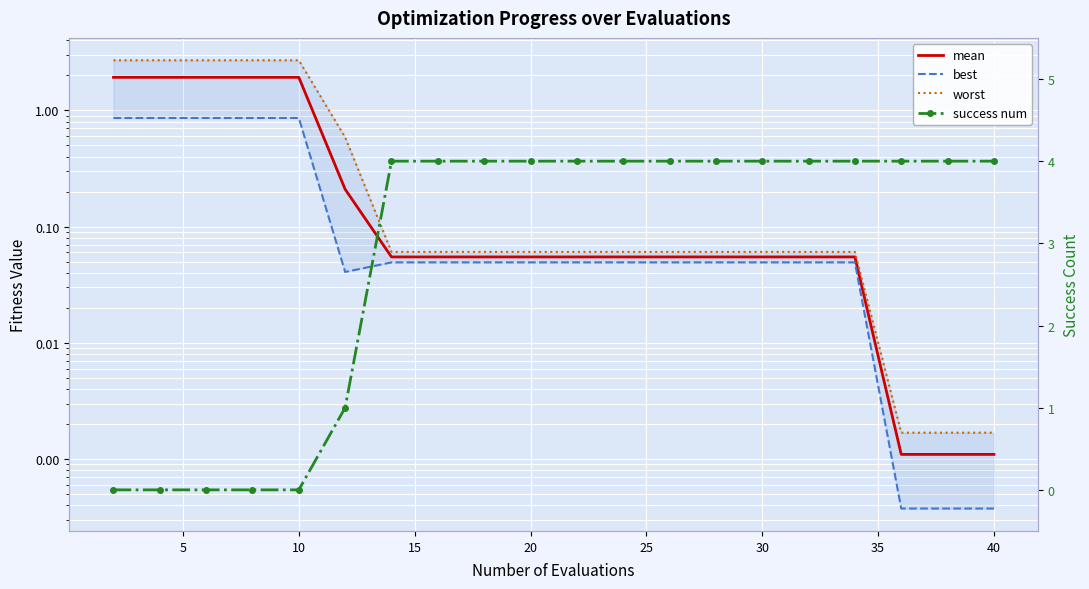

True or false: best and mean intersect in this chart.

False